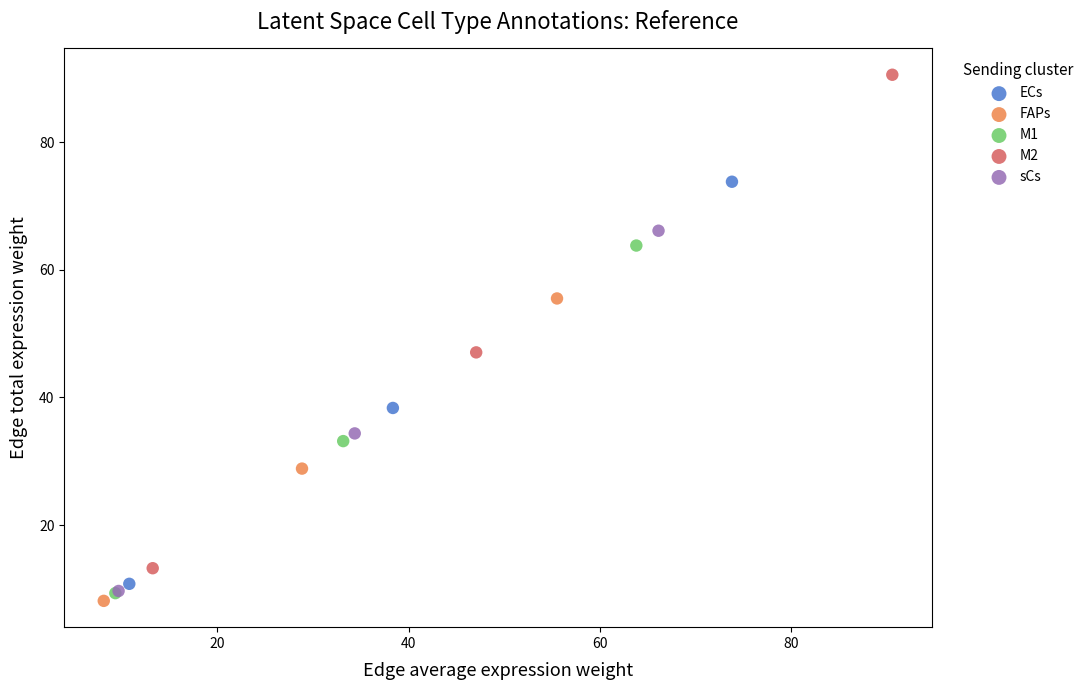

Which series has the widest spread of Y values?

M2